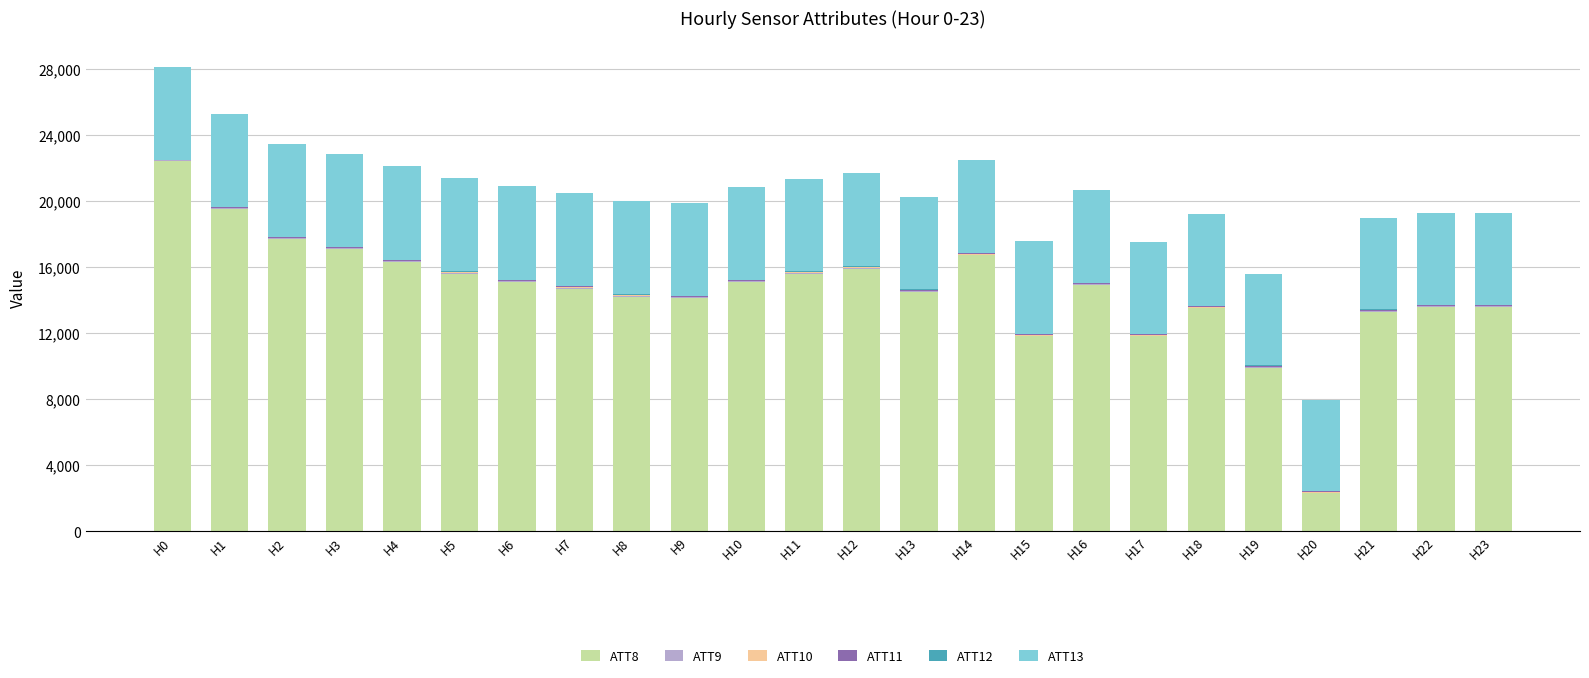

Which category has the highest value in the ATT8 series?

H0